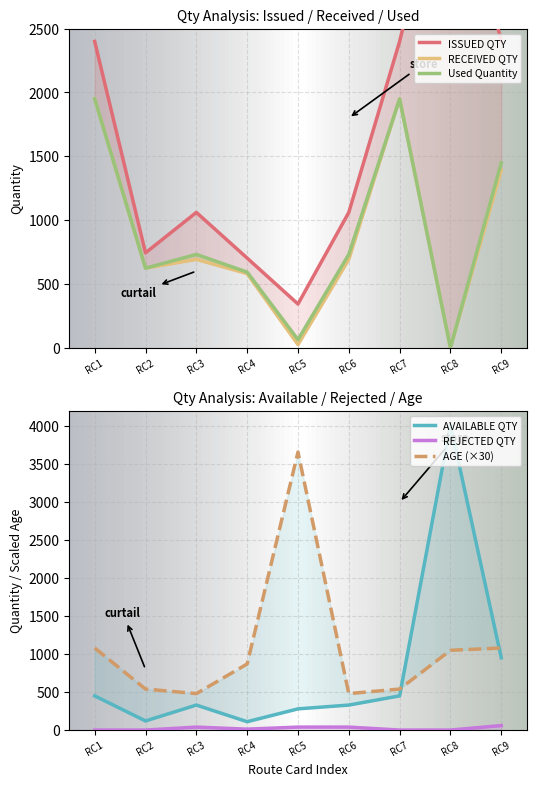

How many distinct data groups are displayed?

6